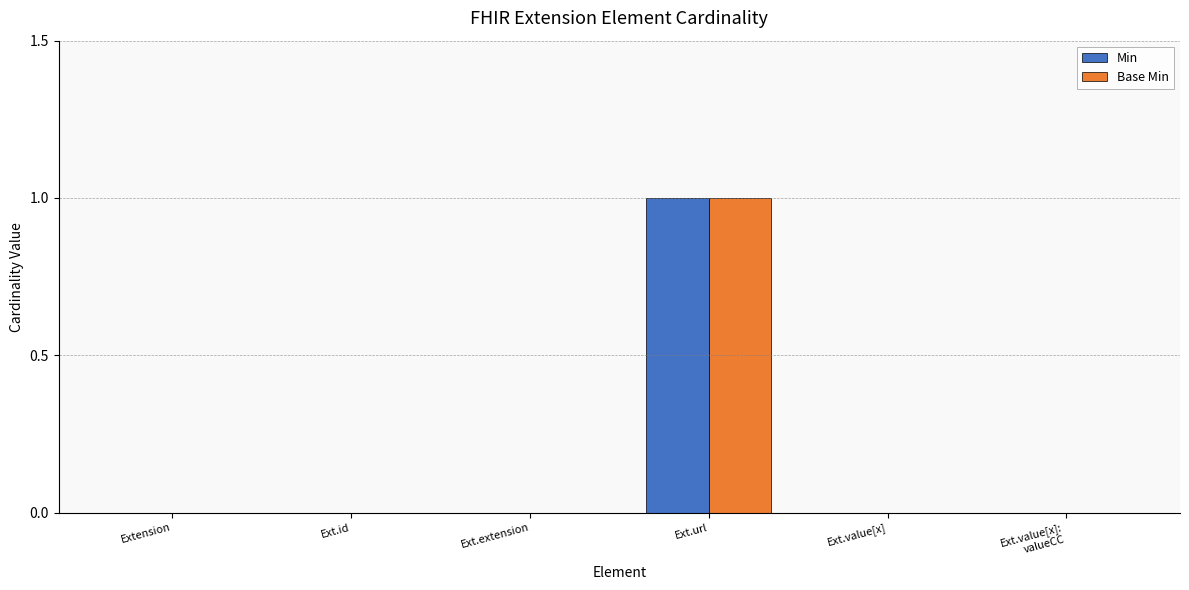

Is it true that Min equals -1 at Ext.value[x]?

False